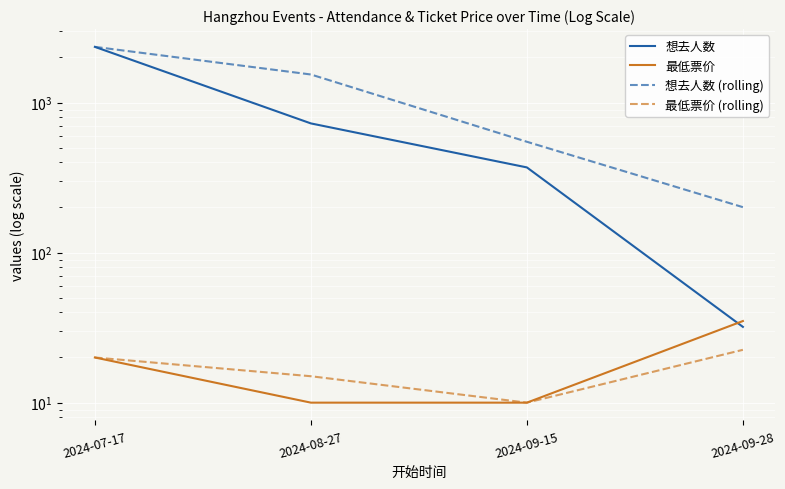

At which category is the sum across all series the highest?

2024-07-17